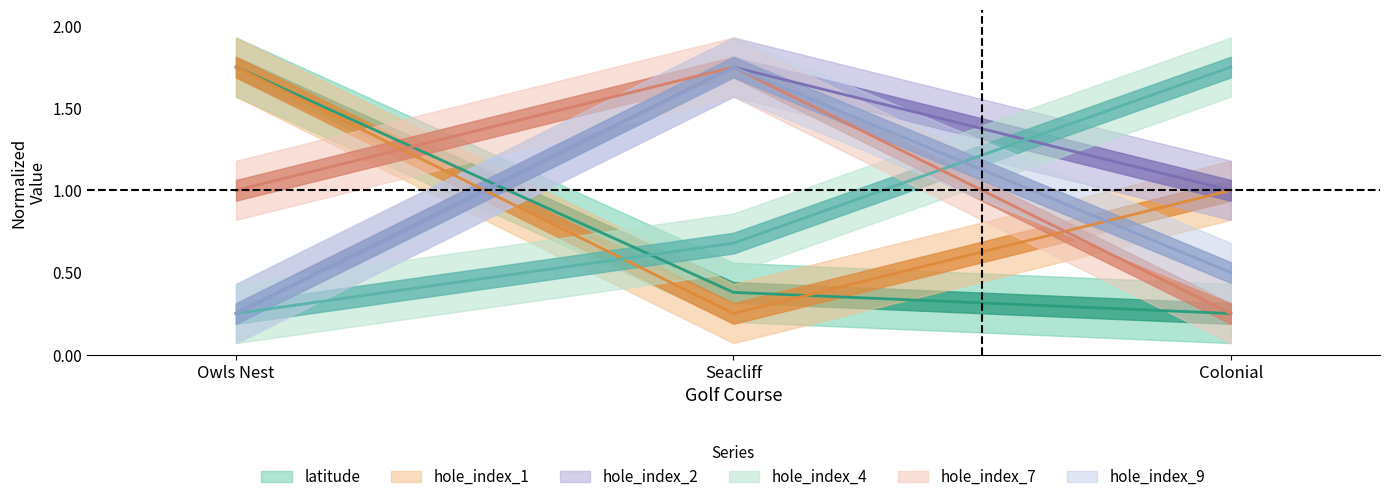

Is the value of latitude at Owls Nest greater than the value of hole_index_9 at Seacliff?

No